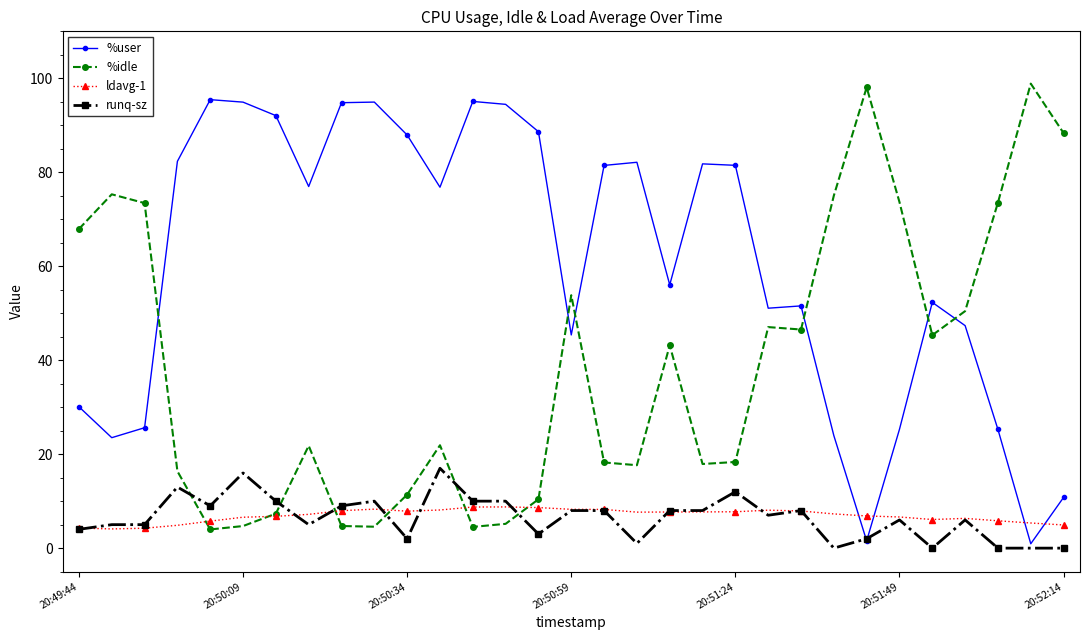

What is the highest value of the %user series?

95.5